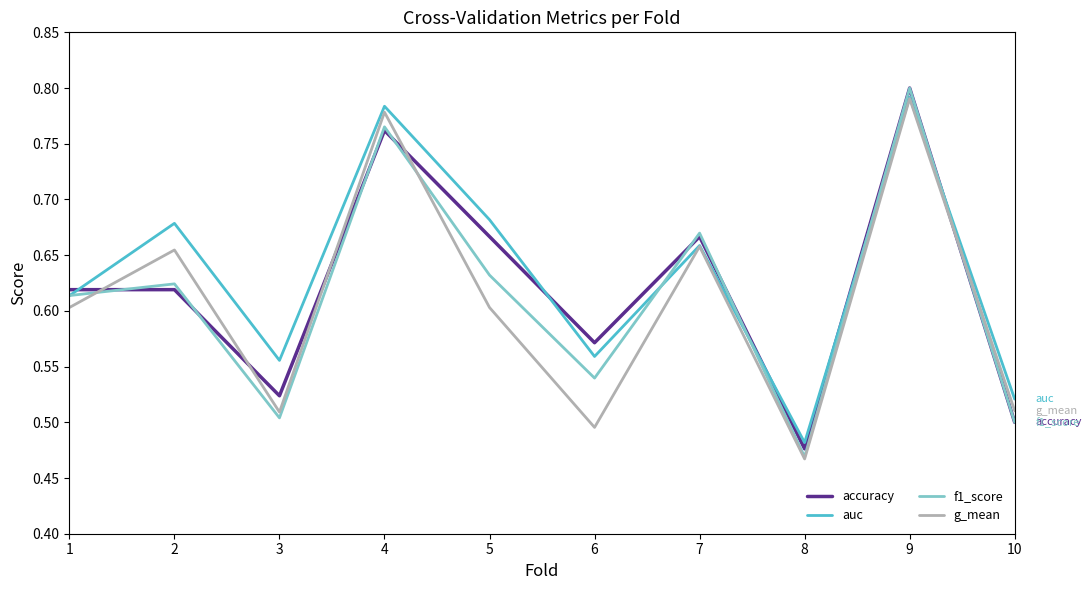

How many auc values are between 0 and 1?

10